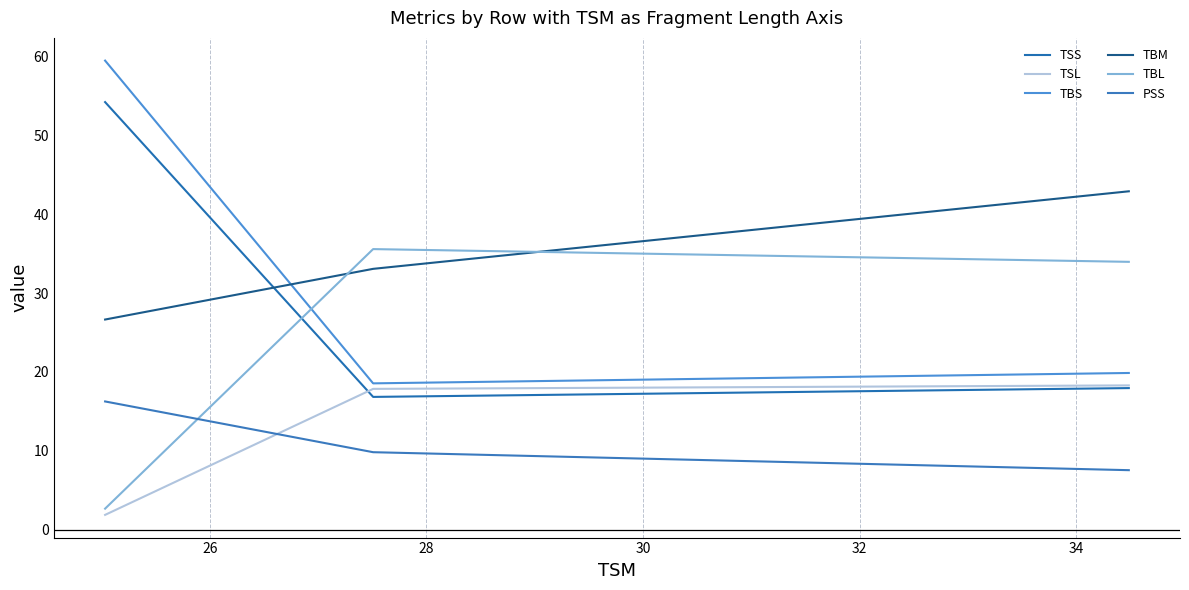

Does the chart display data point markers on the line(s)?

No